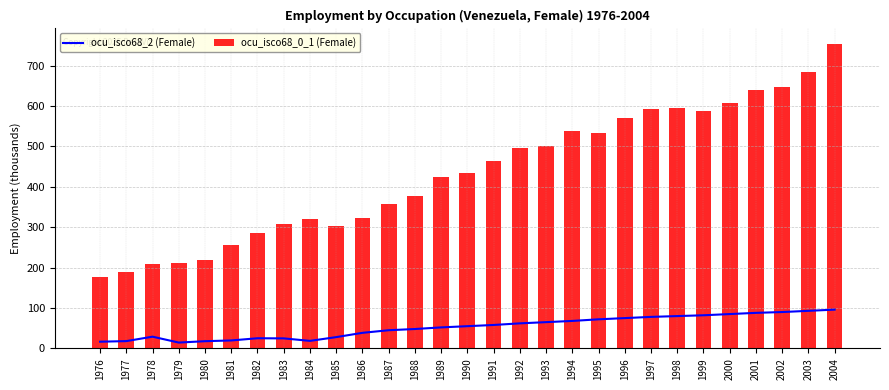

How many distinct data groups are displayed?

2